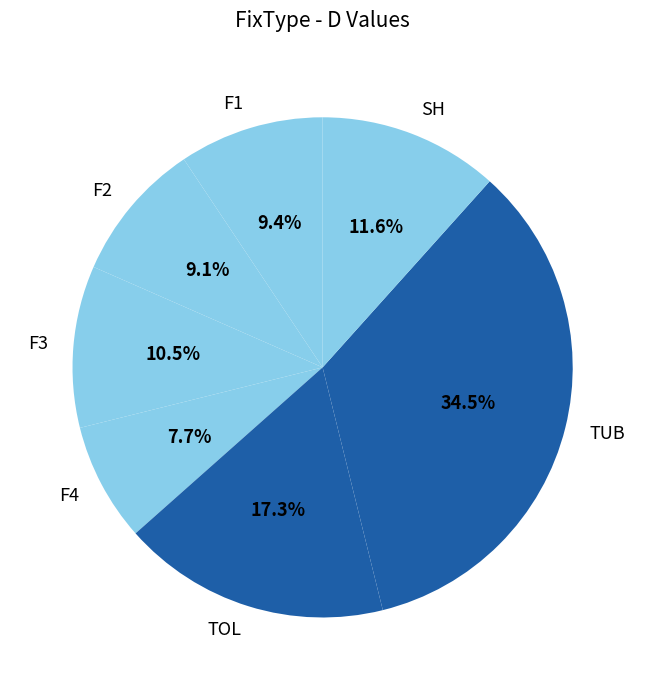

To the nearest percent, what is the difference between the largest and smallest slice percentages?

27%